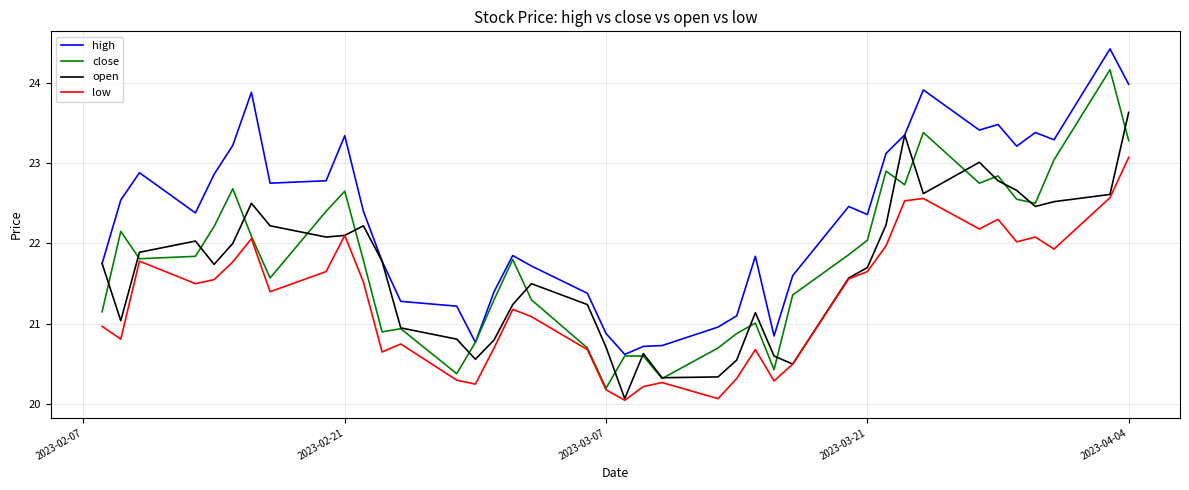

What is the greatest value displayed?

24.4